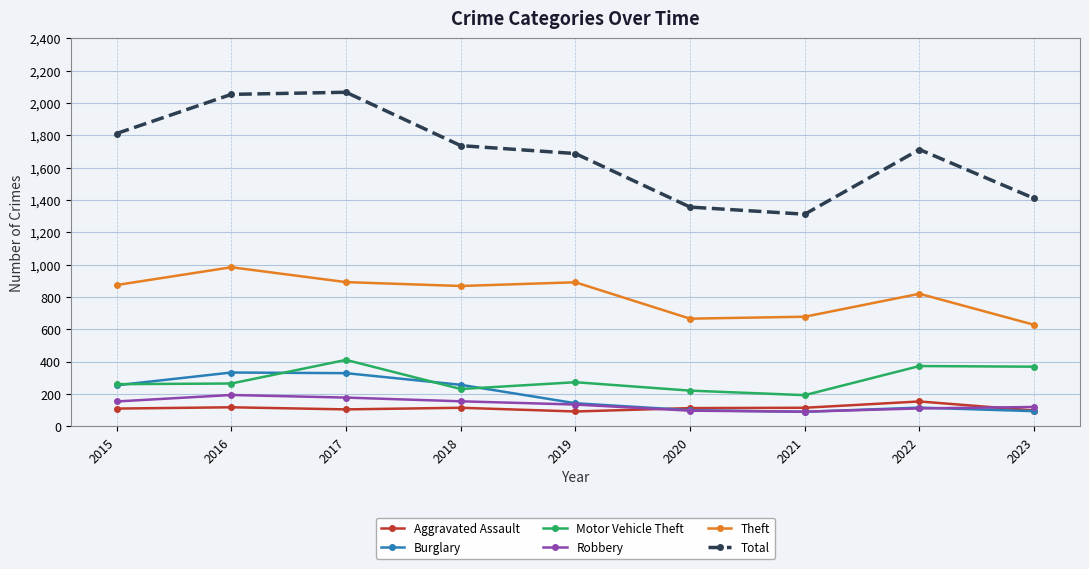

What is the value of the Robbery point at the 1st from the left?

154